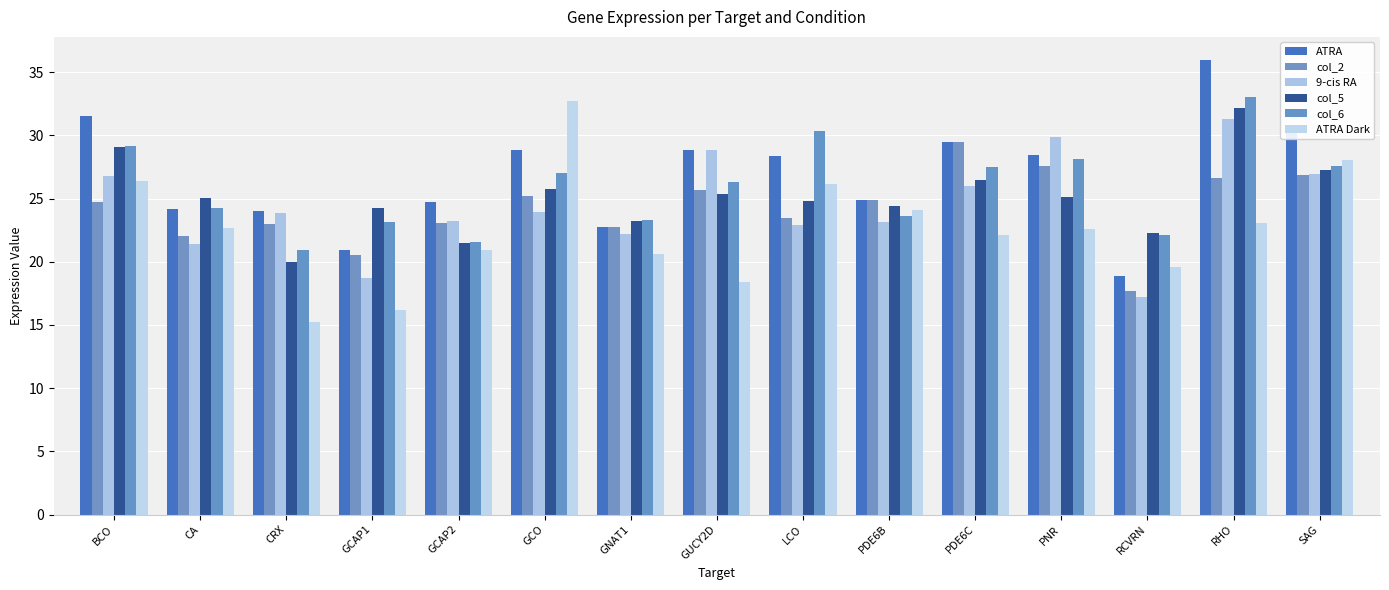

The col_6 series shows 21.6 at GCAP2. True or false?

True